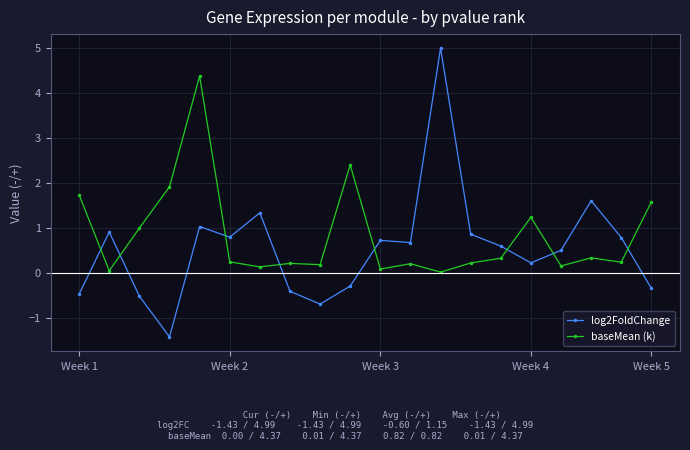

True or false: baseMean (k) has more than 1 points higher than both neighbors.

True